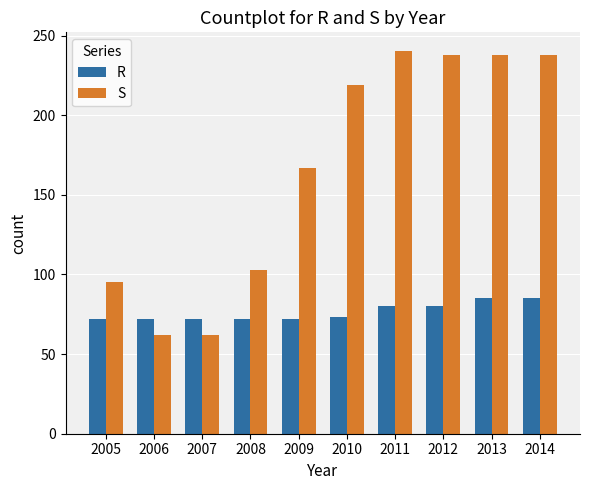

Between 2005 and 2011, which series saw the biggest shift?

S